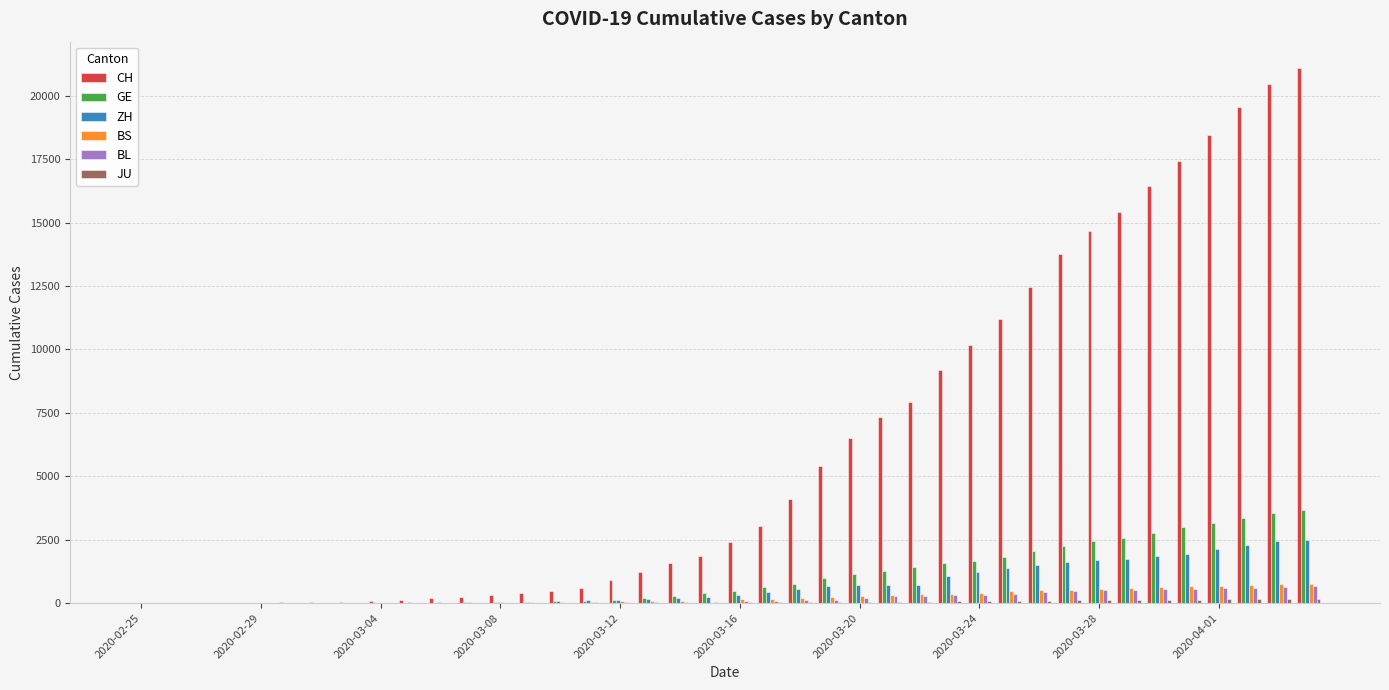

Count the number of data series in this chart.

6